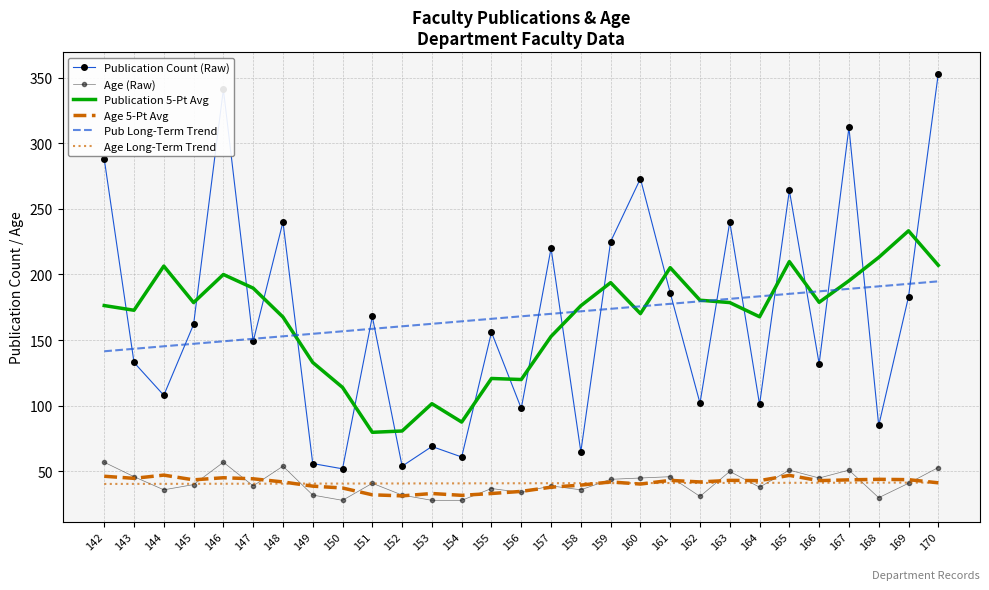

Between 155 and 166, which series saw the biggest shift?

Publication 5-Pt Avg